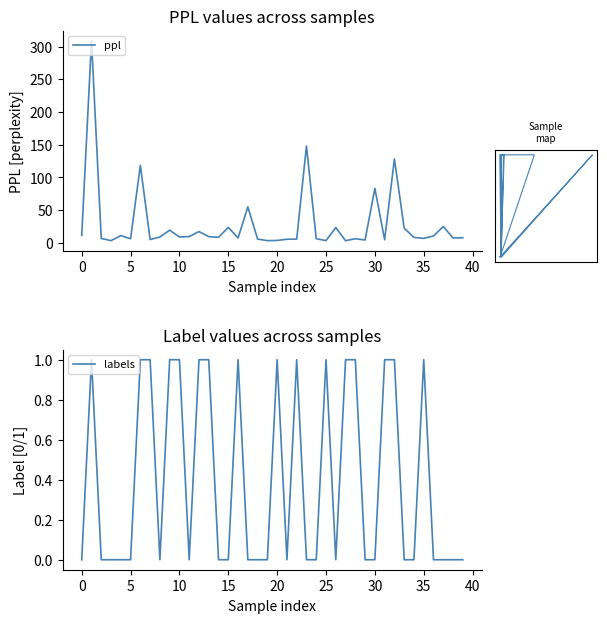

List the series in order of their peak value, lowest first.

labels, ppl